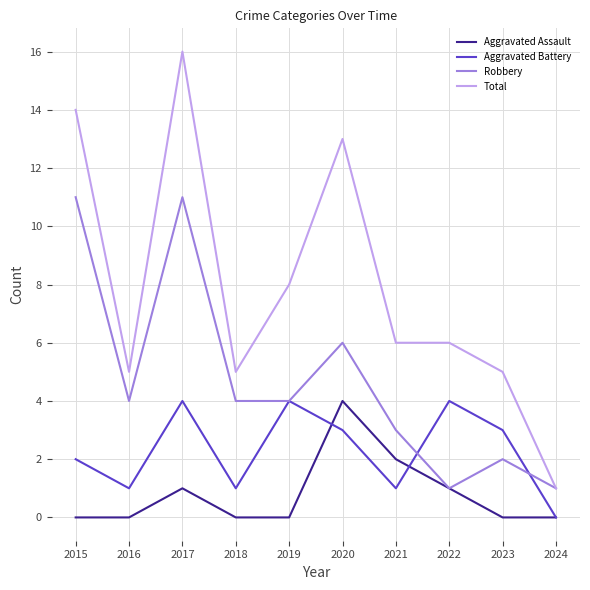

What is the average value of the Aggravated Assault series?

1